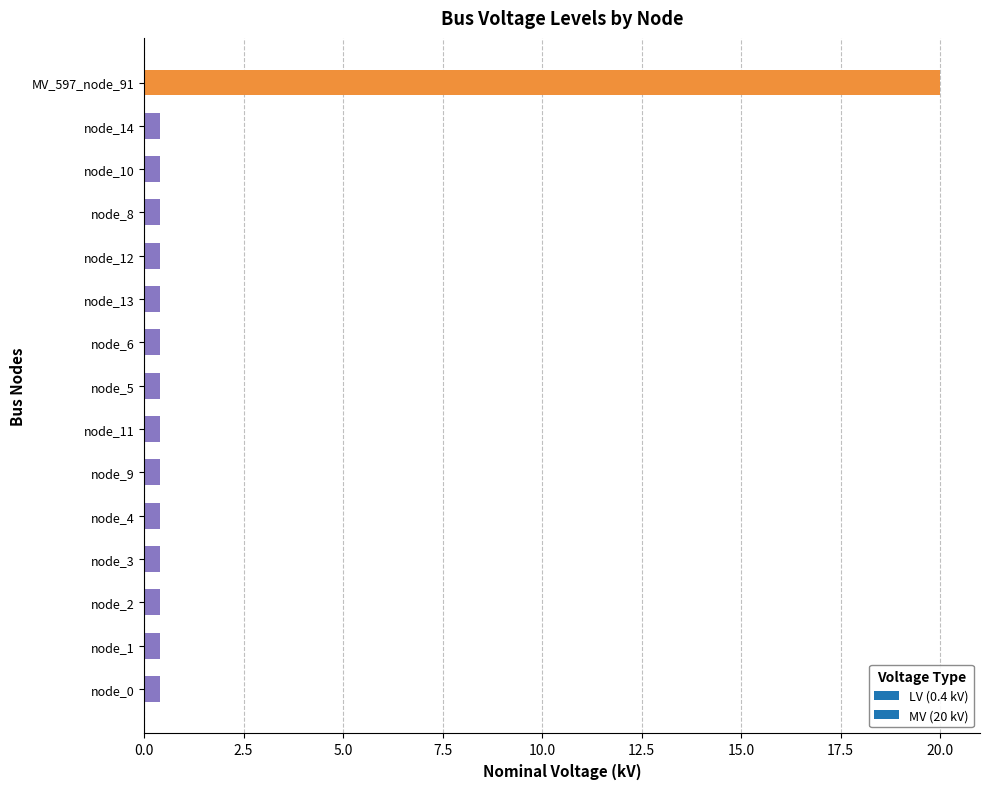

What is the greatest value displayed?

20.0